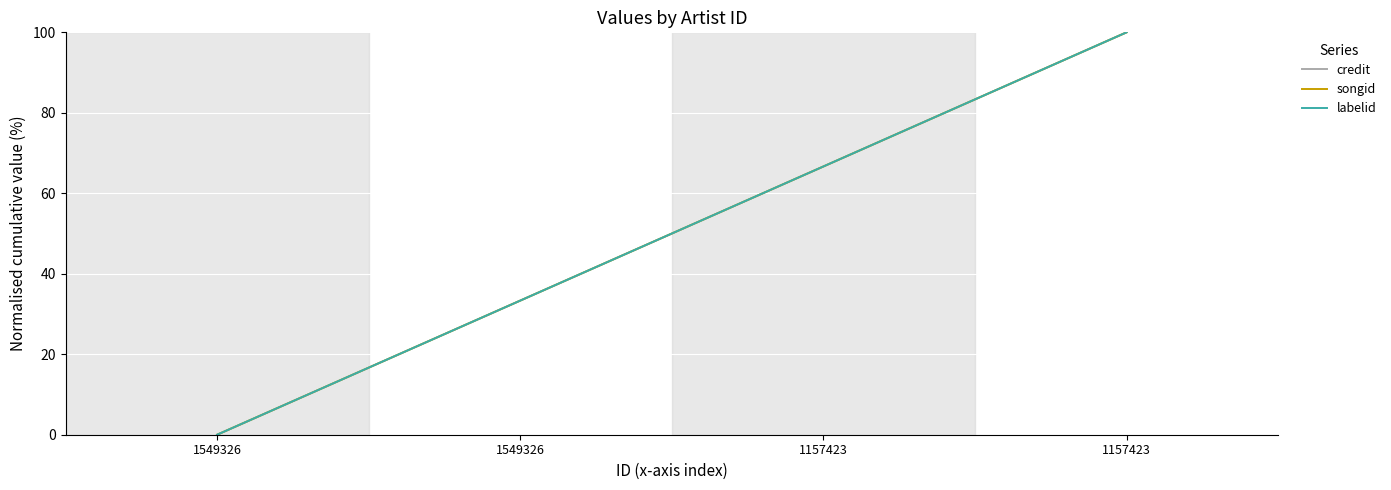

Does the chart display data point markers on the line(s)?

No